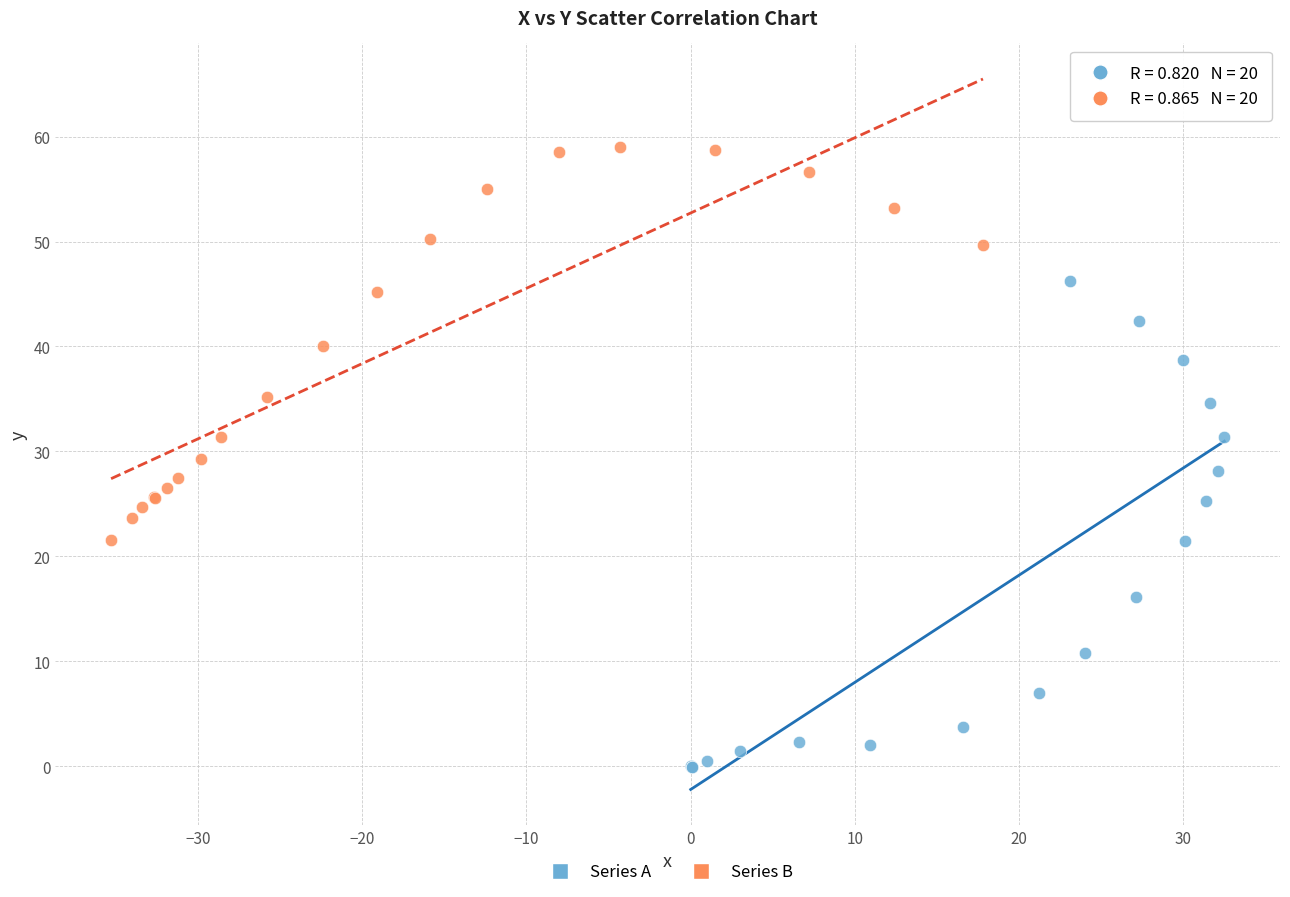

Which series has the largest Y range (max minus min)?

Series A